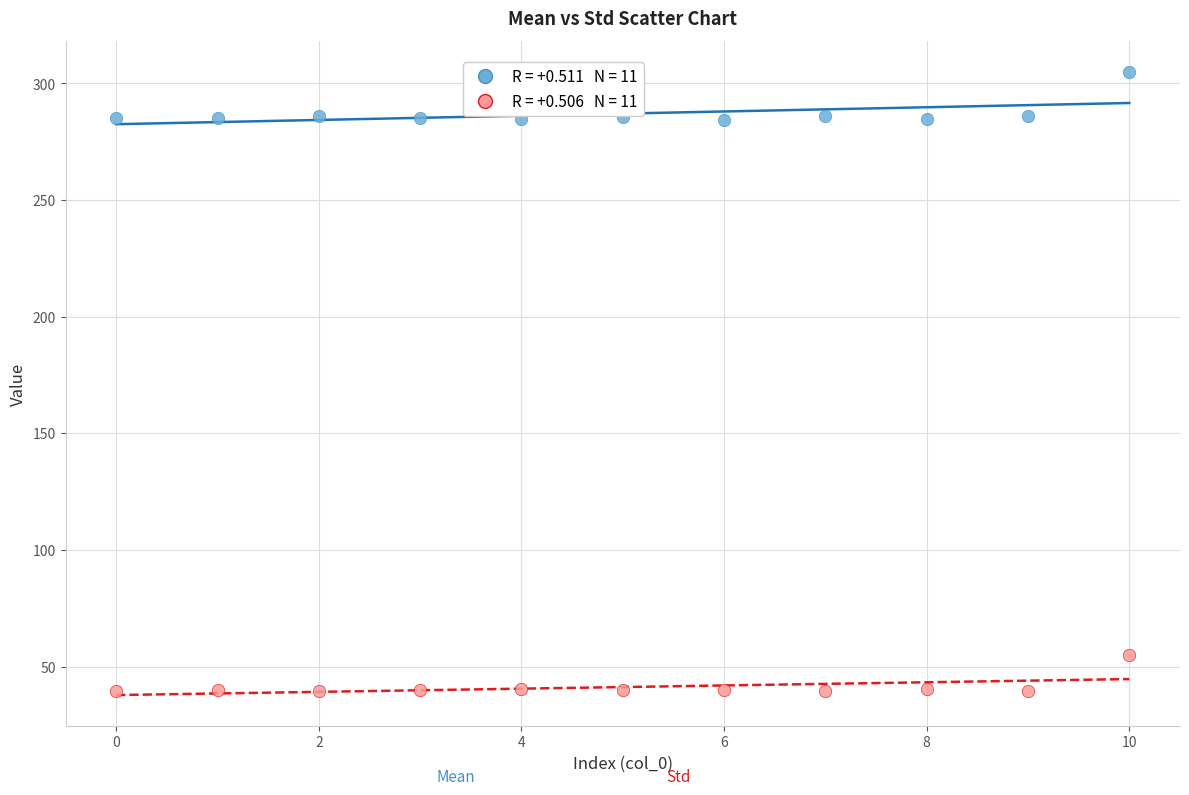

Across all data points, what is the range of Y values (max minus min)?

265.3